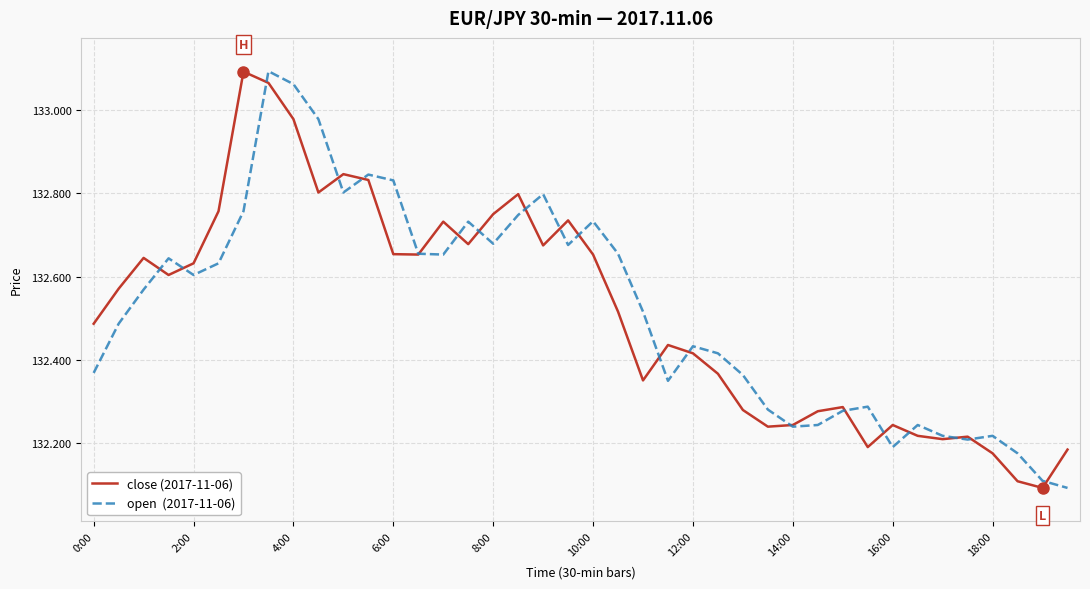

How many distinct data groups are displayed?

2